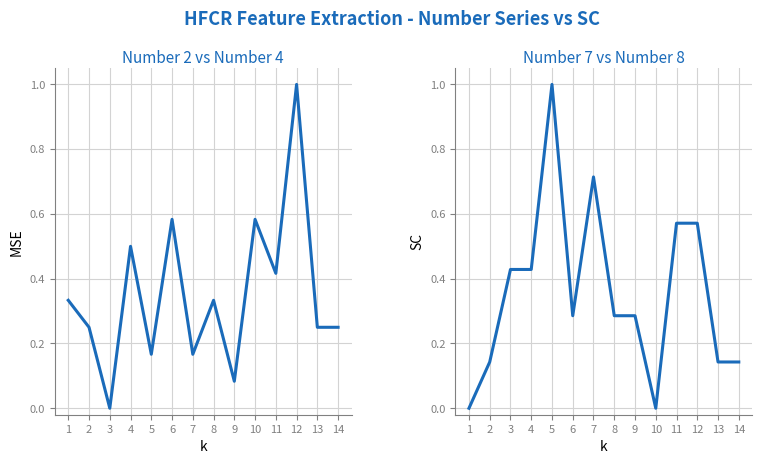

What is the value of the Number 2 point at the 12th from the left?

1.0